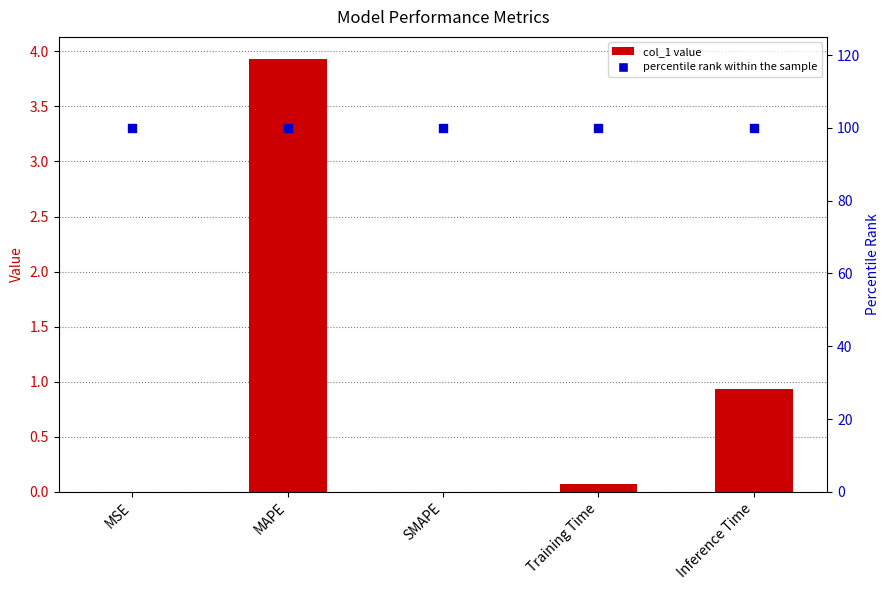

Which series contains the lowest Y value?

col_1